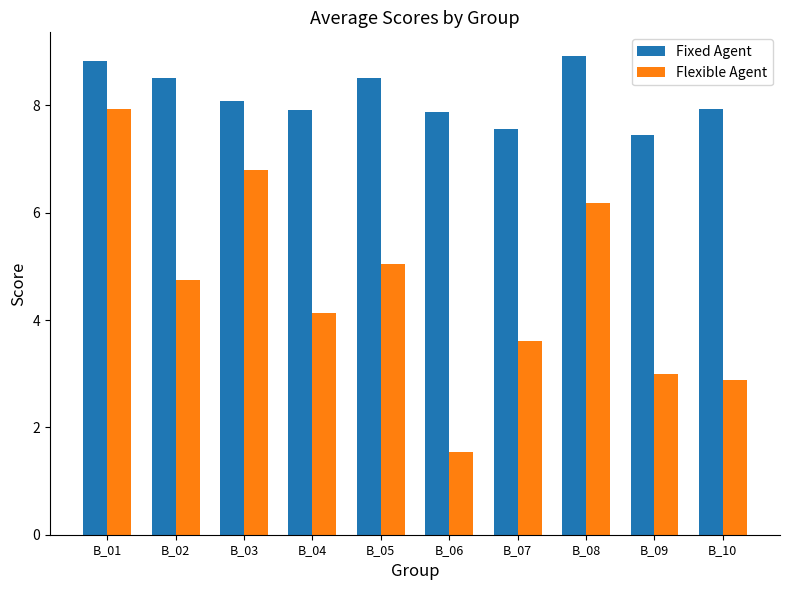

The Flexible Agent series shows 4.7 at B_02. True or false?

True